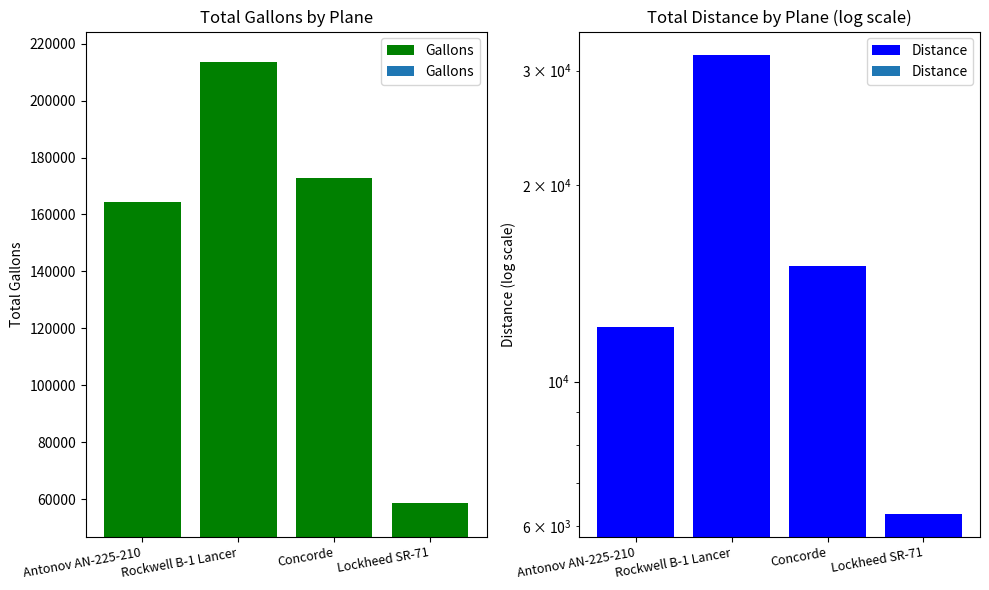

What are all the series names shown in the legend?

Gallons, Distance